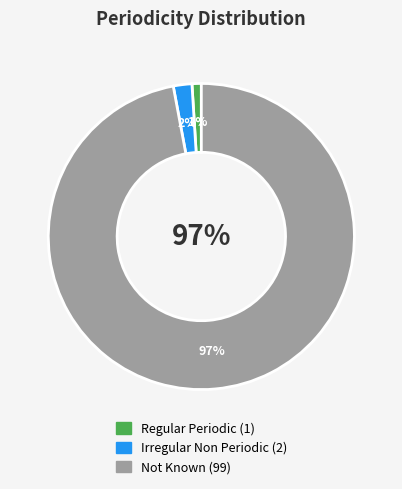

Which has a higher value, Not Known or Irregular Non Periodic?

Not Known